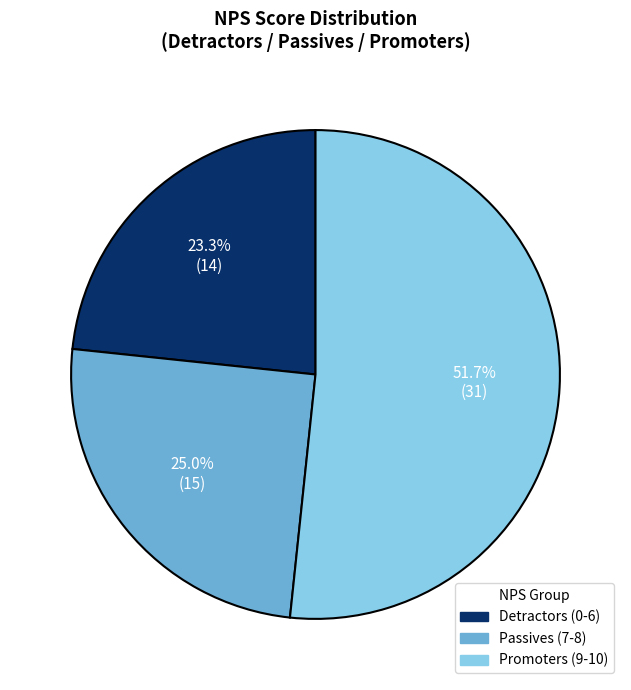

Does any single category account for the majority?

Yes